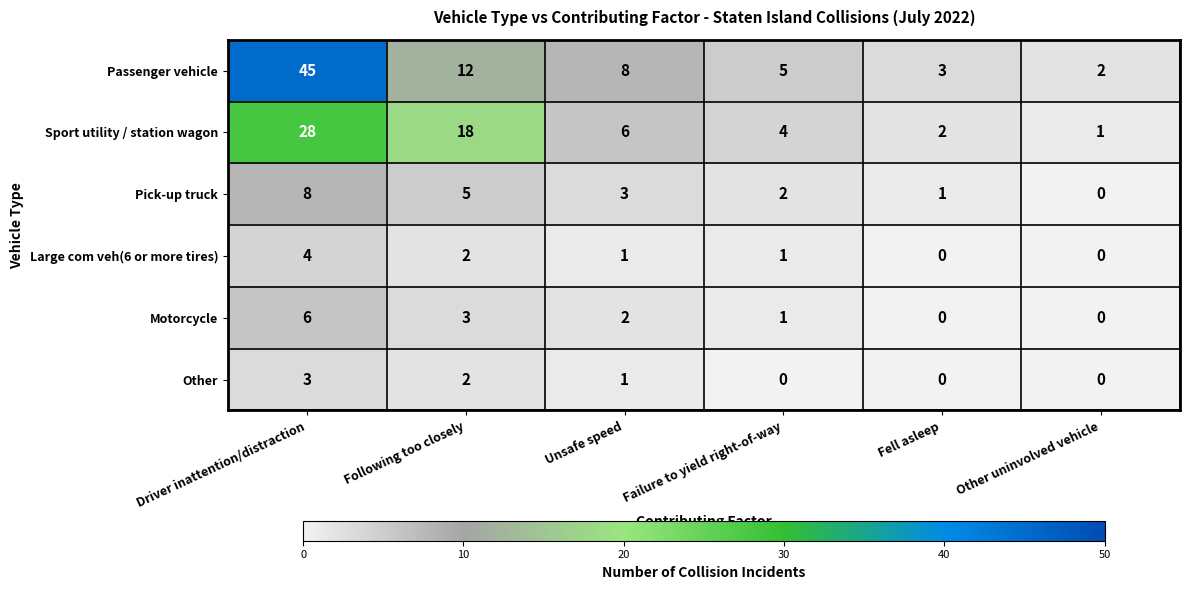

At Driver inattention/distraction, list the series in order from largest to smallest.

Passenger vehicle, Sport utility / station wagon, Pick-up truck, Motorcycle, Large com veh(6 or more tires), Other